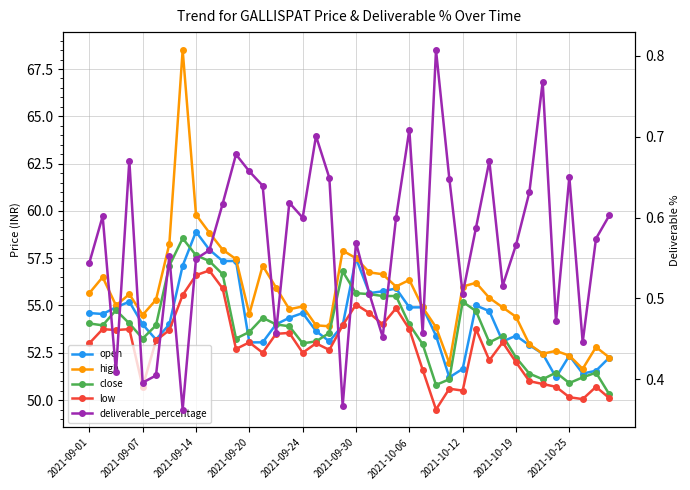

What is the difference between the deliverable_percentage values at 30 and 34?

0.1